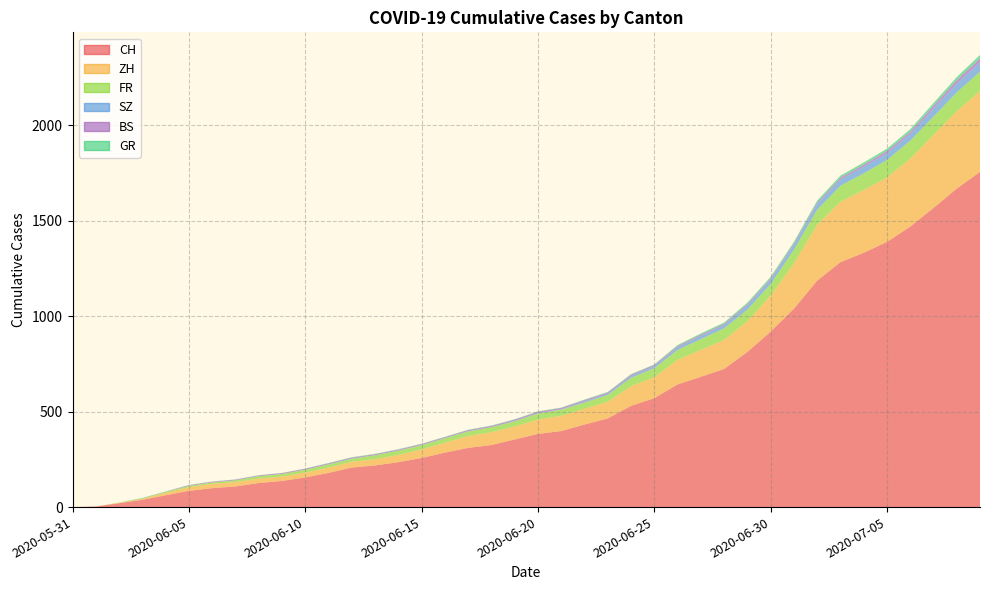

Reading left to right, transcribe all the data shown in this chart.

CH: 0	3	20	38	62	85	99	108	126	137	155	179	207	218	235	257	285	310	325	354	383	398	432	464	530	570	642	682	723	812	918	1038	1185	1282	1331	1388	1468	1566	1667	1755
ZH: 0	0	2	5	13	19	23	23	23	23	26	28	30	33	38	45	52	62	67	68	75	80	83	87	103	110	129	141	152	161	189	237	293	316	329	337	356	382	405	424
FR: 0	0	2	3	5	7	7	9	13	13	15	16	16	20	22	22	23	24	26	27	32	32	32	36	44	47	52	56	61	61	61	72	79	84	87	92	94	96	99	100
SZ: 0	0	0	0	0	0	0	0	0	0	0	1	1	1	1	1	1	1	1	2	2	2	6	6	9	10	13	16	16	21	21	25	29	32	35	35	35	42	46	49
BS: 0	0	0	1	1	4	4	4	4	5	5	5	5	5	5	5	5	6	6	7	7	7	7	7	7	7	7	7	7	7	7	7	8	10	11	12	12	15	18	21
GR: 0	0	0	1	1	1	1	1	1	1	1	2	2	2	2	2	2	2	2	2	2	2	3	3	3	3	5	7	7	8	9	9	10	11	11	12	13	14	16	18